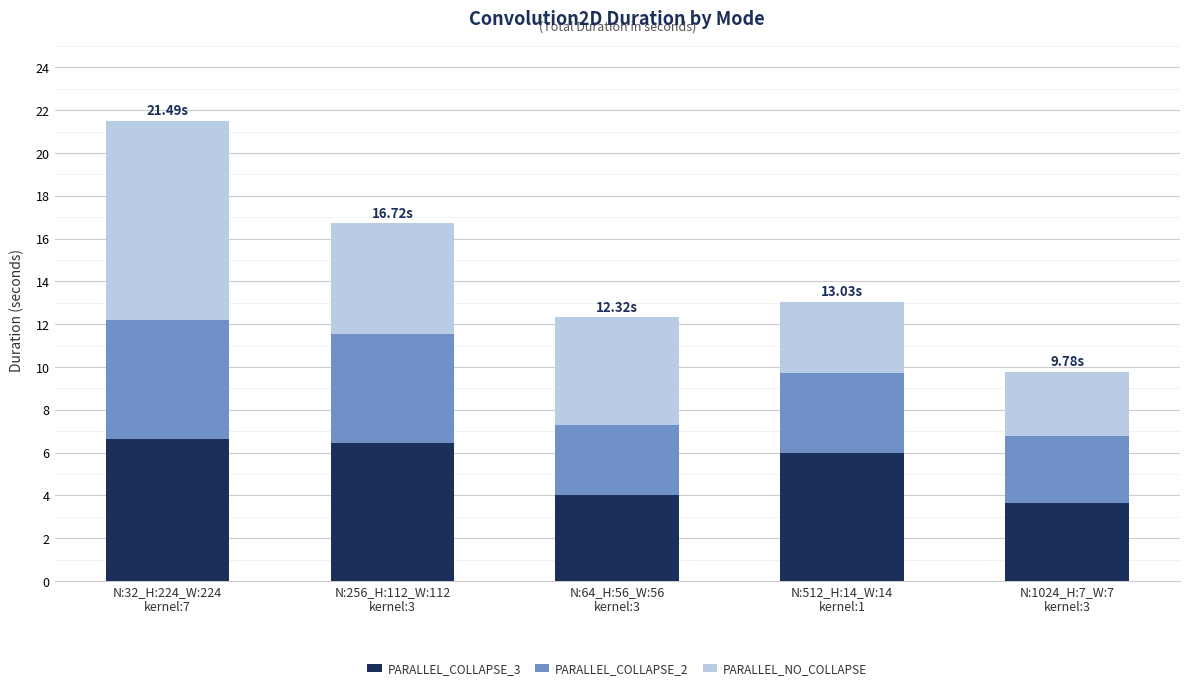

What is the difference between the maximum and minimum values in the PARALLEL_COLLAPSE_3 series?

3.0